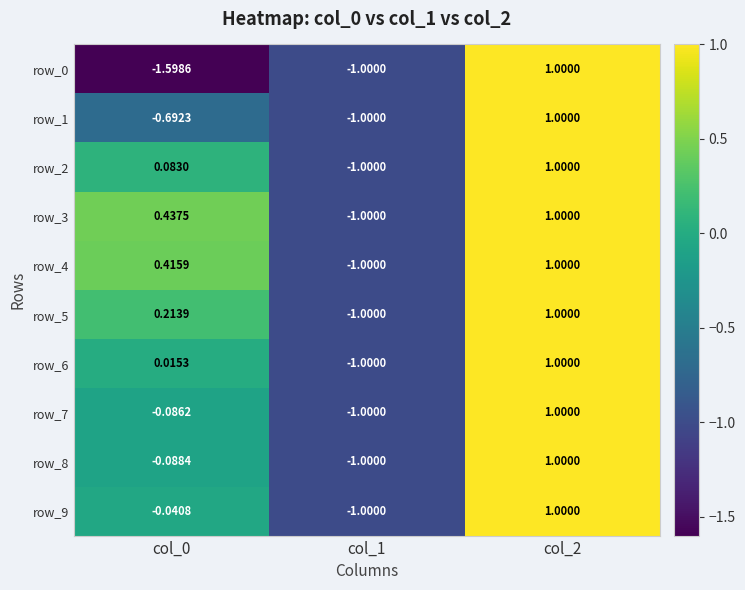

Which series has the largest total across all categories?

row_3